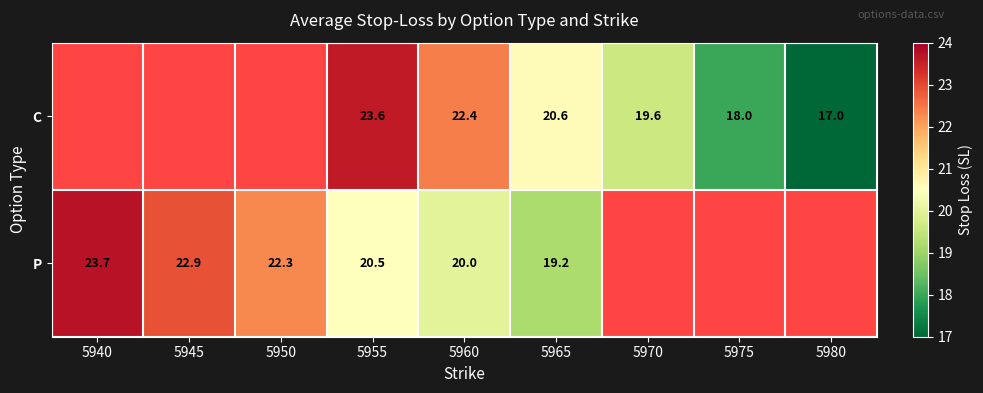

True or false: C has a value of 4.6 at 5980.

False